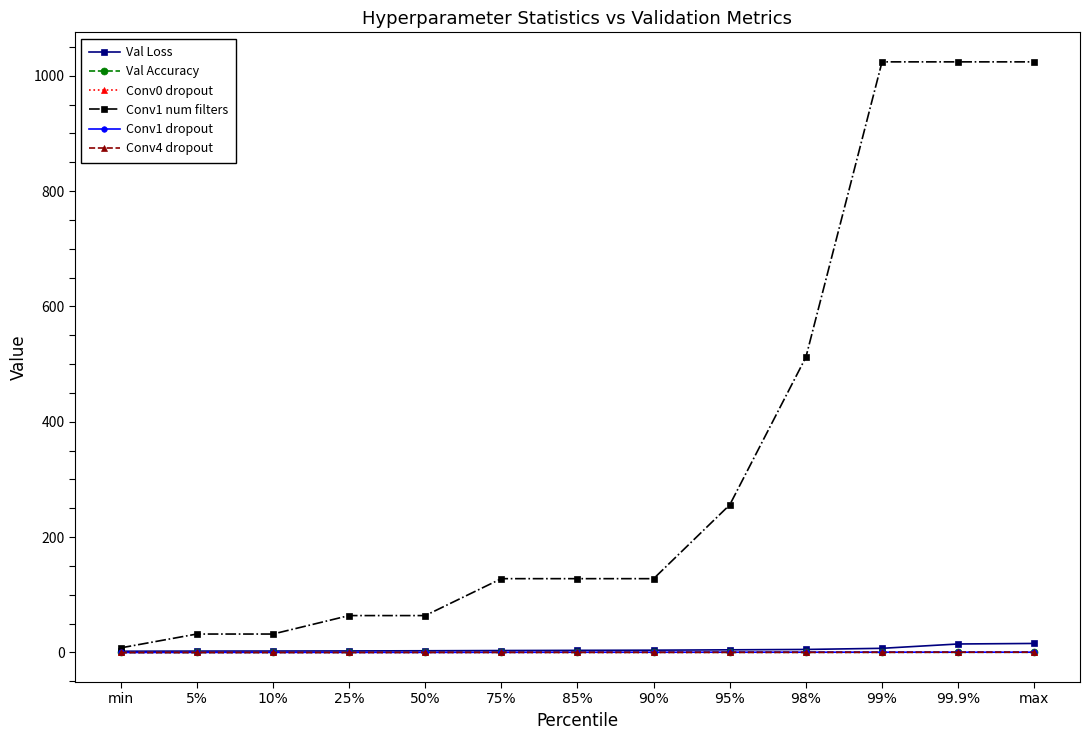

How many lines are shown in the chart?

6